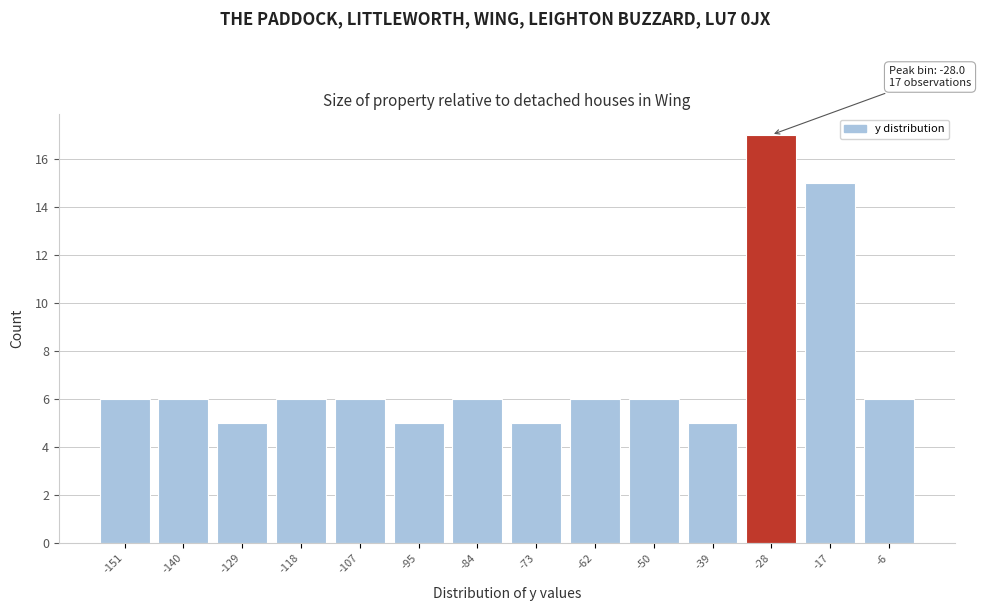

Which range on the x-axis has the tallest bar?

-34 to -22